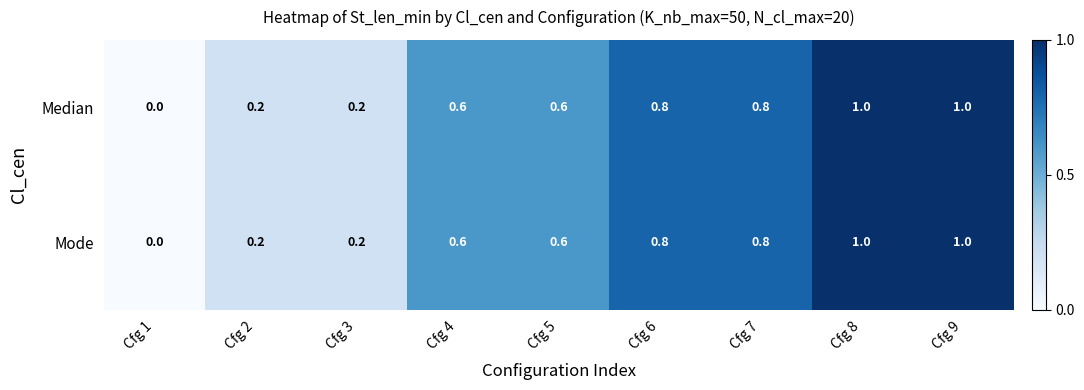

Where is Mode nearest to the value 0?

Cfg 1